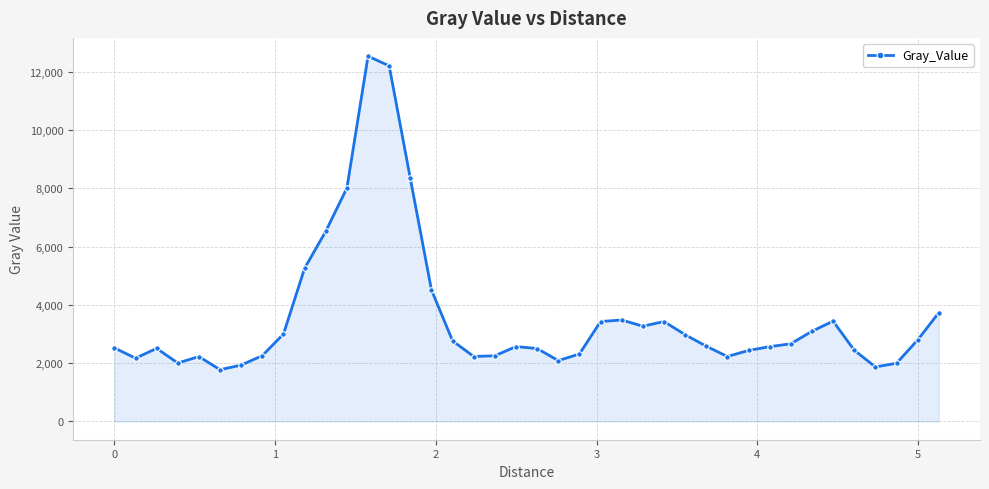

How many series are shown in this chart?

1